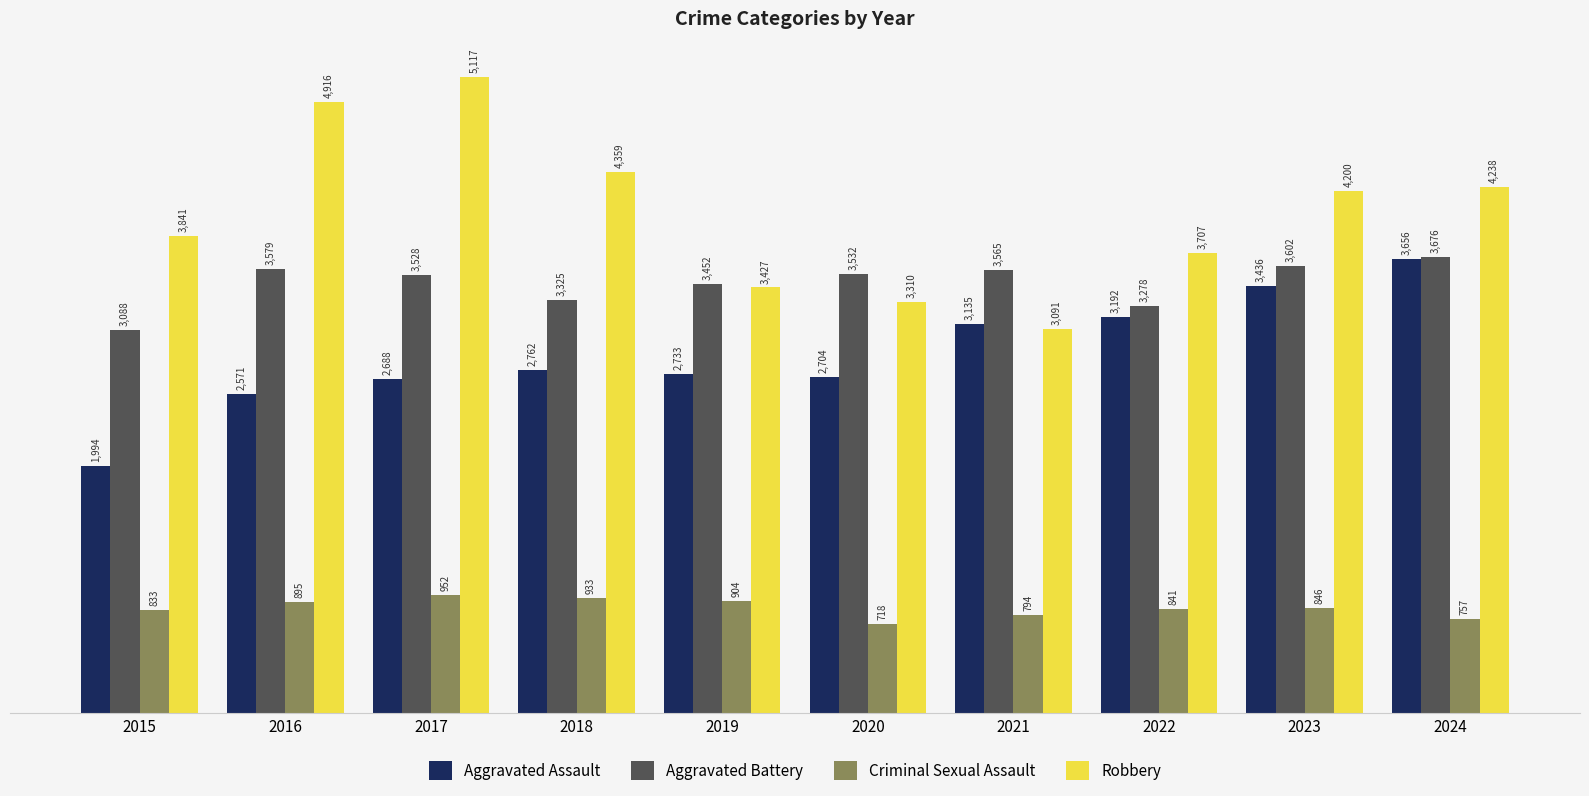

Which label corresponds to the smallest value in the chart?

2020